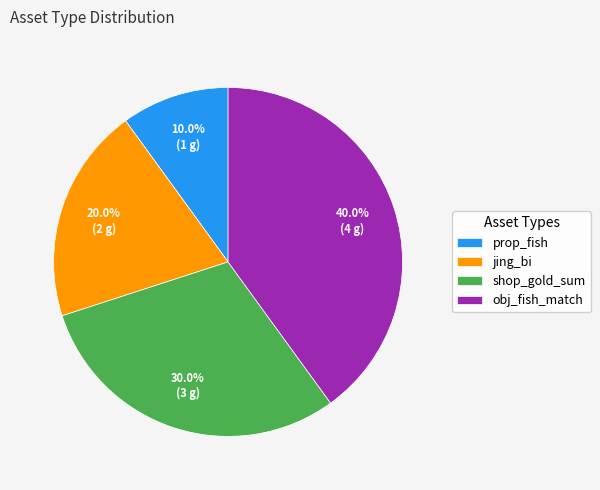

Is it true that shop_gold_sum is 36% of the pie?

False